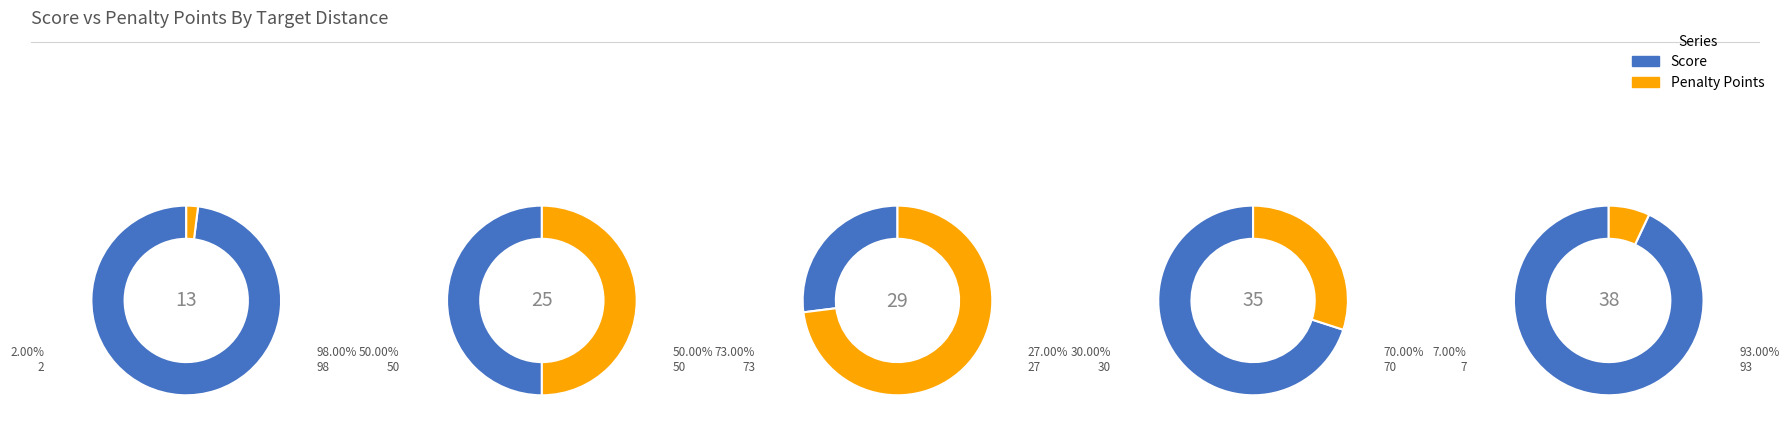

Is it true that 2 is 10% of the pie?

False